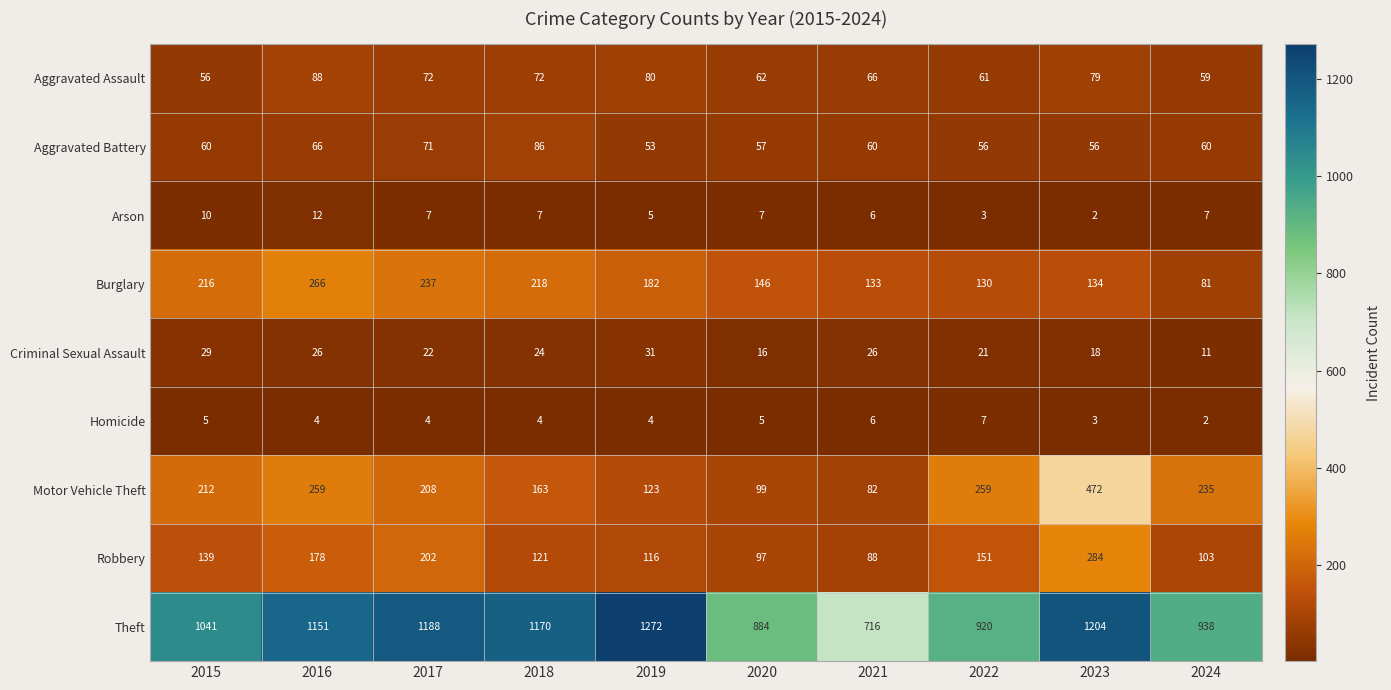

At 2018, list the series in order from smallest to largest.

Homicide, Arson, Criminal Sexual Assault, Aggravated Assault, Aggravated Battery, Robbery, Motor Vehicle Theft, Burglary, Theft